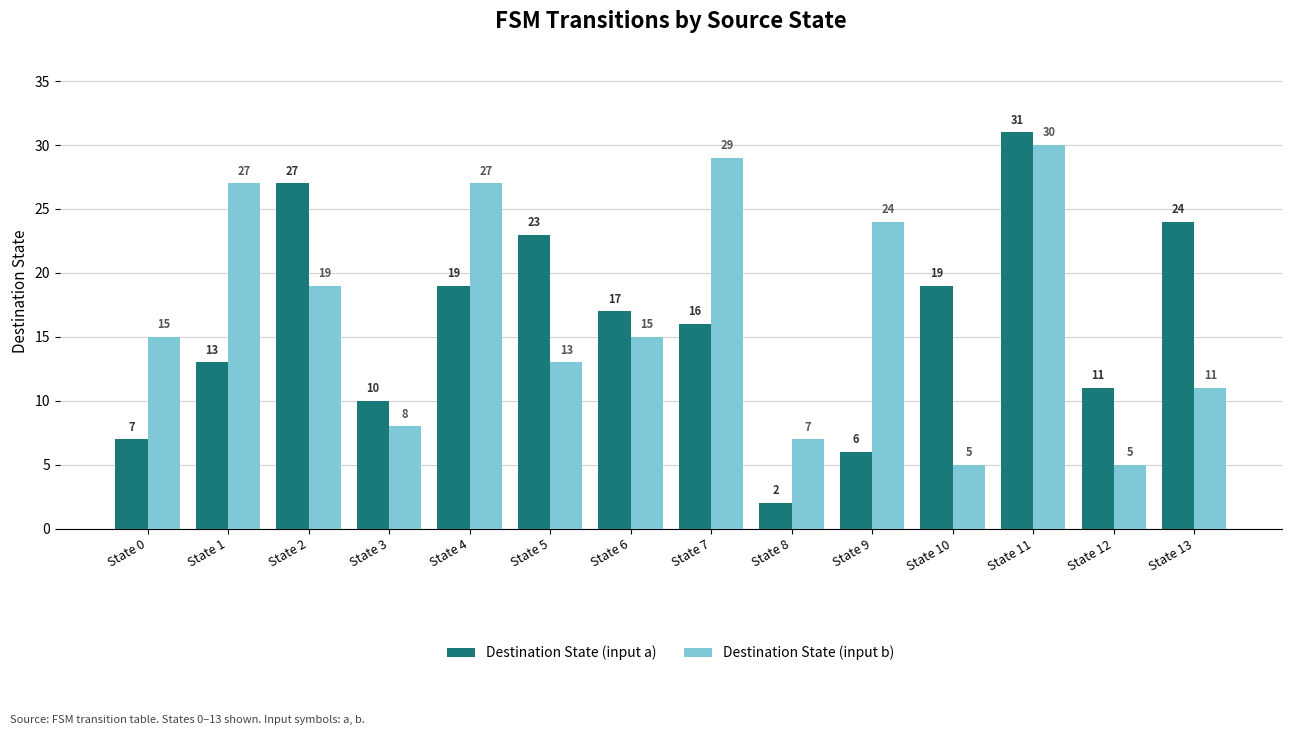

Reading left to right, extract all data points from this chart.

Destination State (input a): State 0=7	State 1=13	State 2=27	State 3=10	State 4=19	State 5=23	State 6=17	State 7=16	State 8=2	State 9=6	State 10=19	State 11=31	State 12=11	State 13=24
Destination State (input b): State 0=15	State 1=27	State 2=19	State 3=8	State 4=27	State 5=13	State 6=15	State 7=29	State 8=7	State 9=24	State 10=5	State 11=30	State 12=5	State 13=11